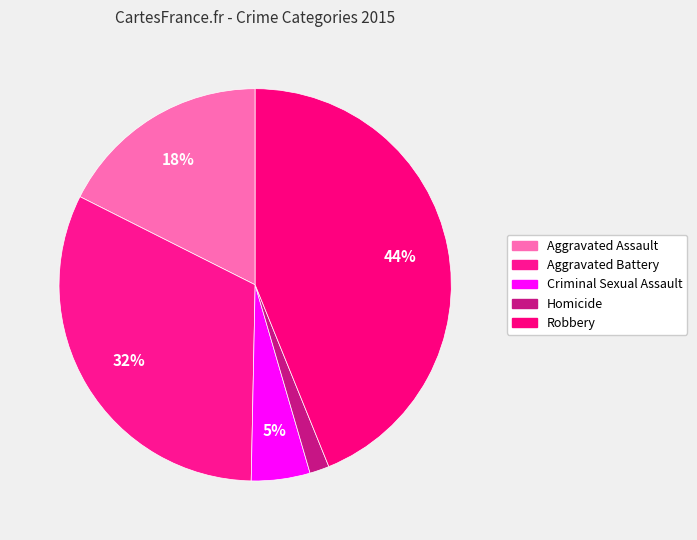

What percentage is the Aggravated Battery slice, to the nearest percent?

32%